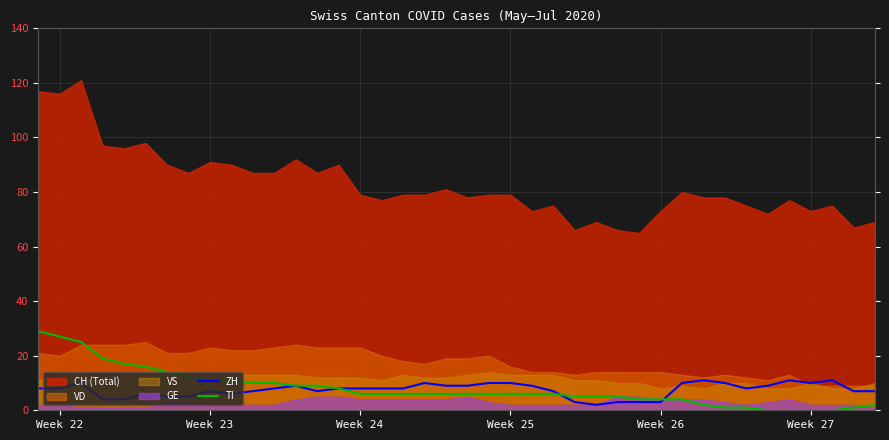

True or false: ZH has more than 2 points higher than both neighbors.

True